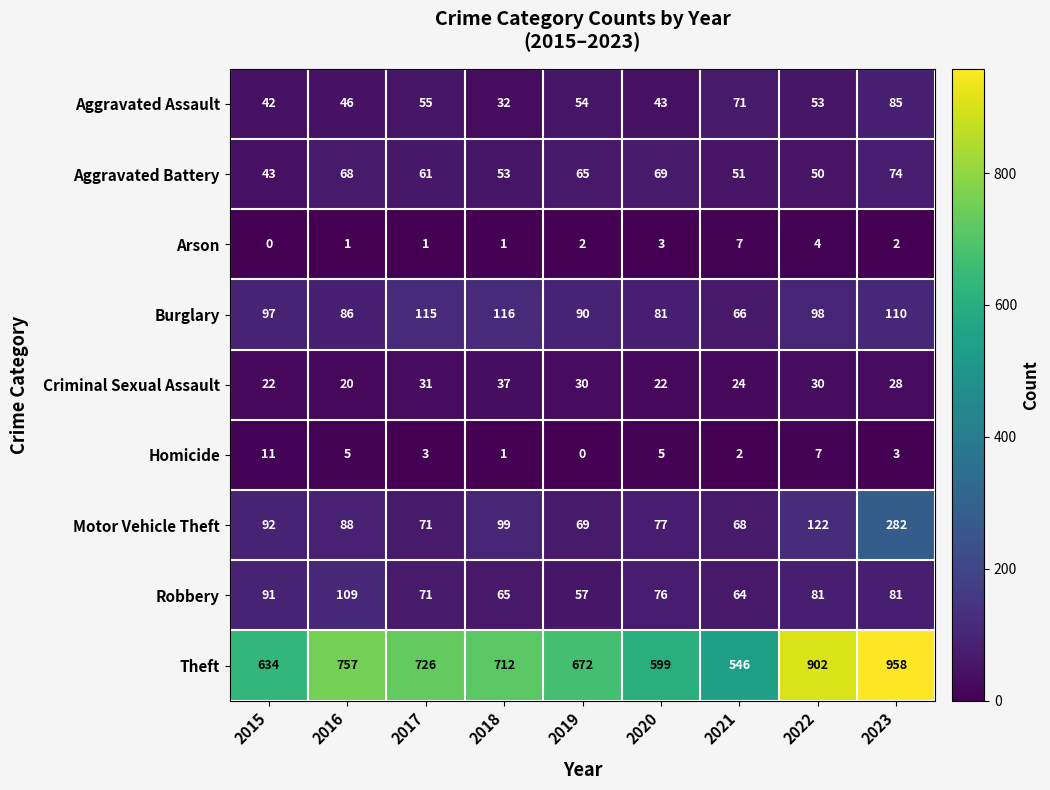

Rank the series at 2022 from lowest to highest value.

Arson, Homicide, Criminal Sexual Assault, Aggravated Battery, Aggravated Assault, Robbery, Burglary, Motor Vehicle Theft, Theft